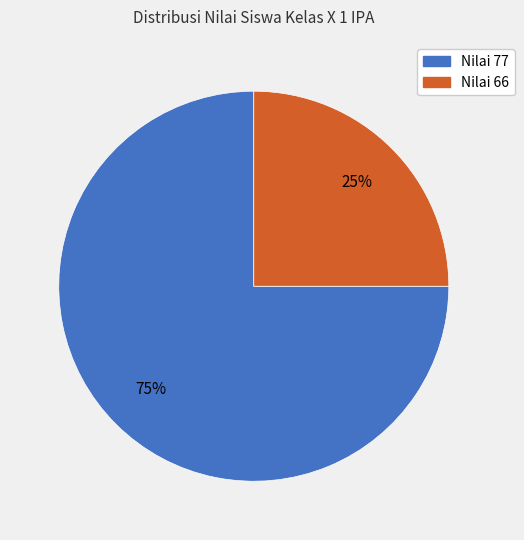

True or false: Nilai 66 accounts for 25% of the total.

True